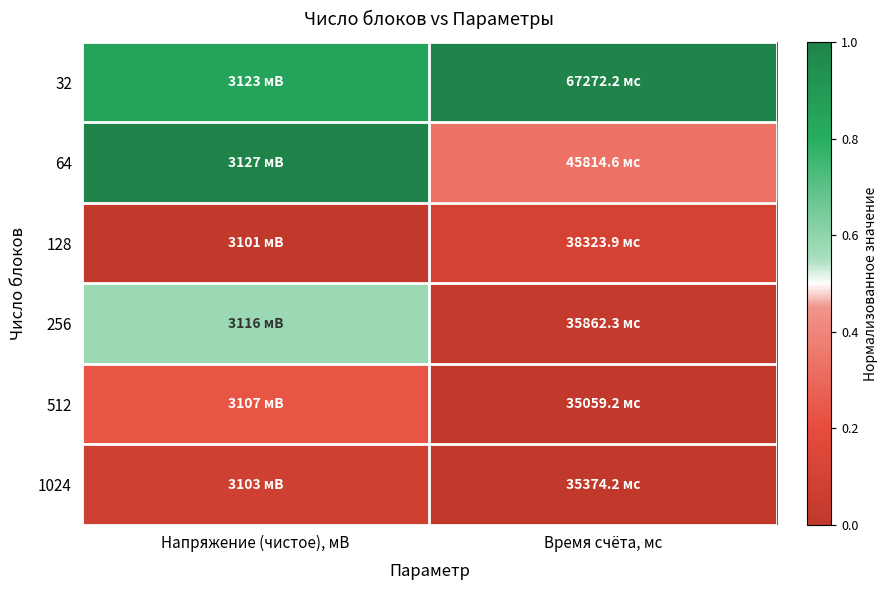

Reading right to left, list all the values displayed in this chart.

32: Время счёта, мс=1.0	Напряжение (чистое), мВ=0.8
64: Время счёта, мс=0.3	Напряжение (чистое), мВ=1.0
128: Время счёта, мс=0.1	Напряжение (чистое), мВ=0.0
256: Время счёта, мс=0.0	Напряжение (чистое), мВ=0.6
512: Время счёта, мс=0.0	Напряжение (чистое), мВ=0.2
1024: Время счёта, мс=0.0	Напряжение (чистое), мВ=0.1